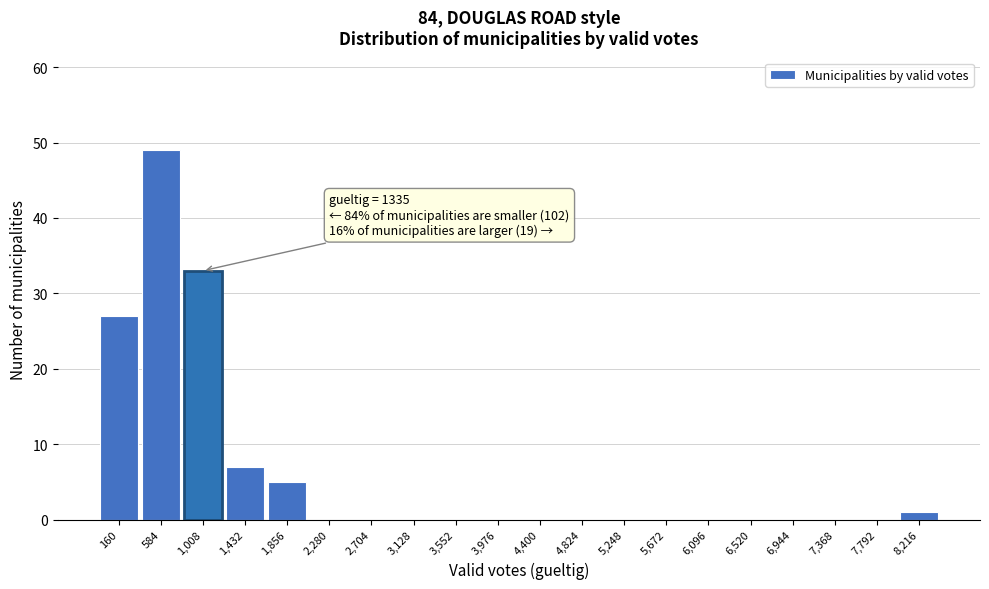

Reading left to right, what are all the values shown in this chart?

160=27	584=49	1,008=33	1,432=7	1,856=5	2,280=0	2,704=0	3,128=0	3,552=0	3,976=0	4,400=0	4,824=0	5,248=0	5,672=0	6,096=0	6,520=0	6,944=0	7,368=0	7,792=0	8,216=1